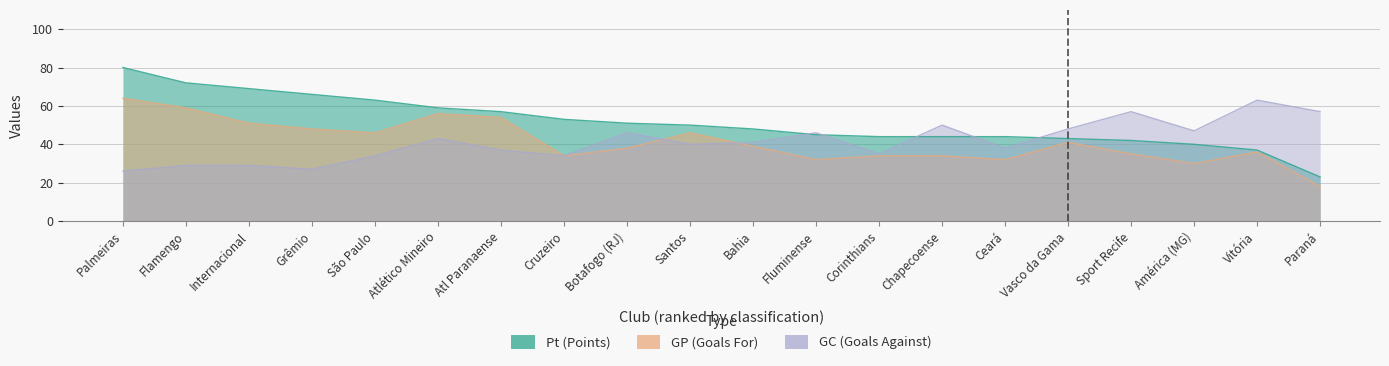

The Pt series shows 15 at Chapecoense. True or false?

False